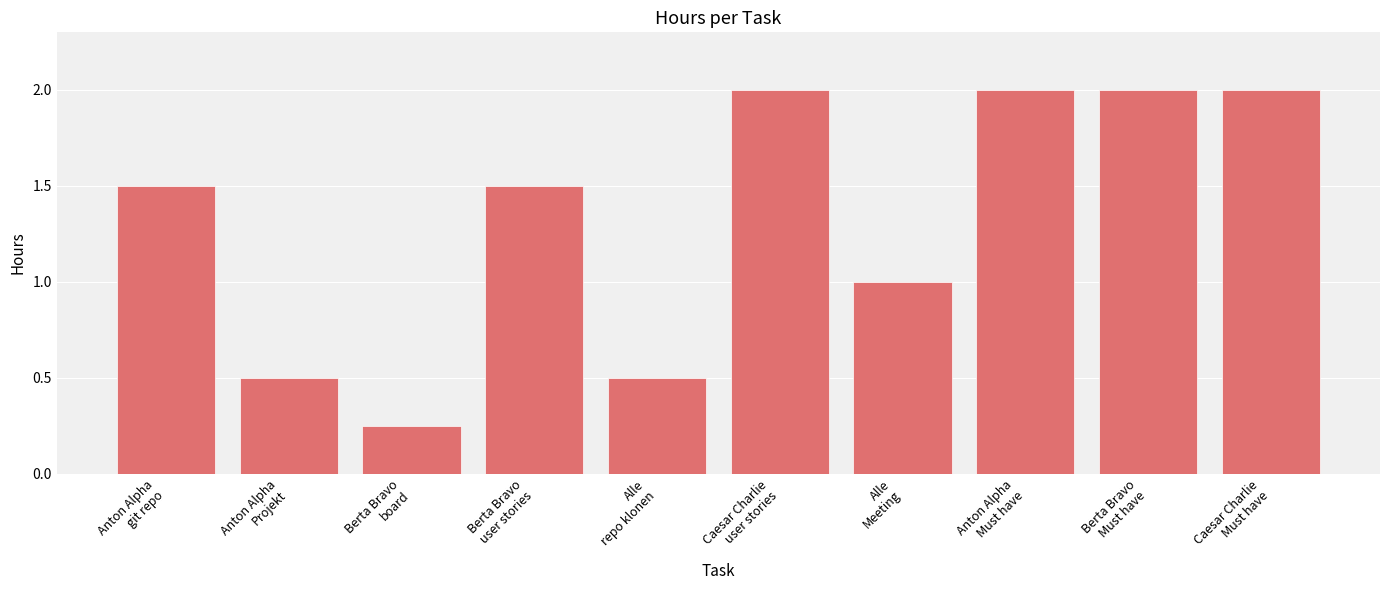

Between Alle
Meeting and Caesar Charlie
Must have, which is larger?

Caesar Charlie
Must have